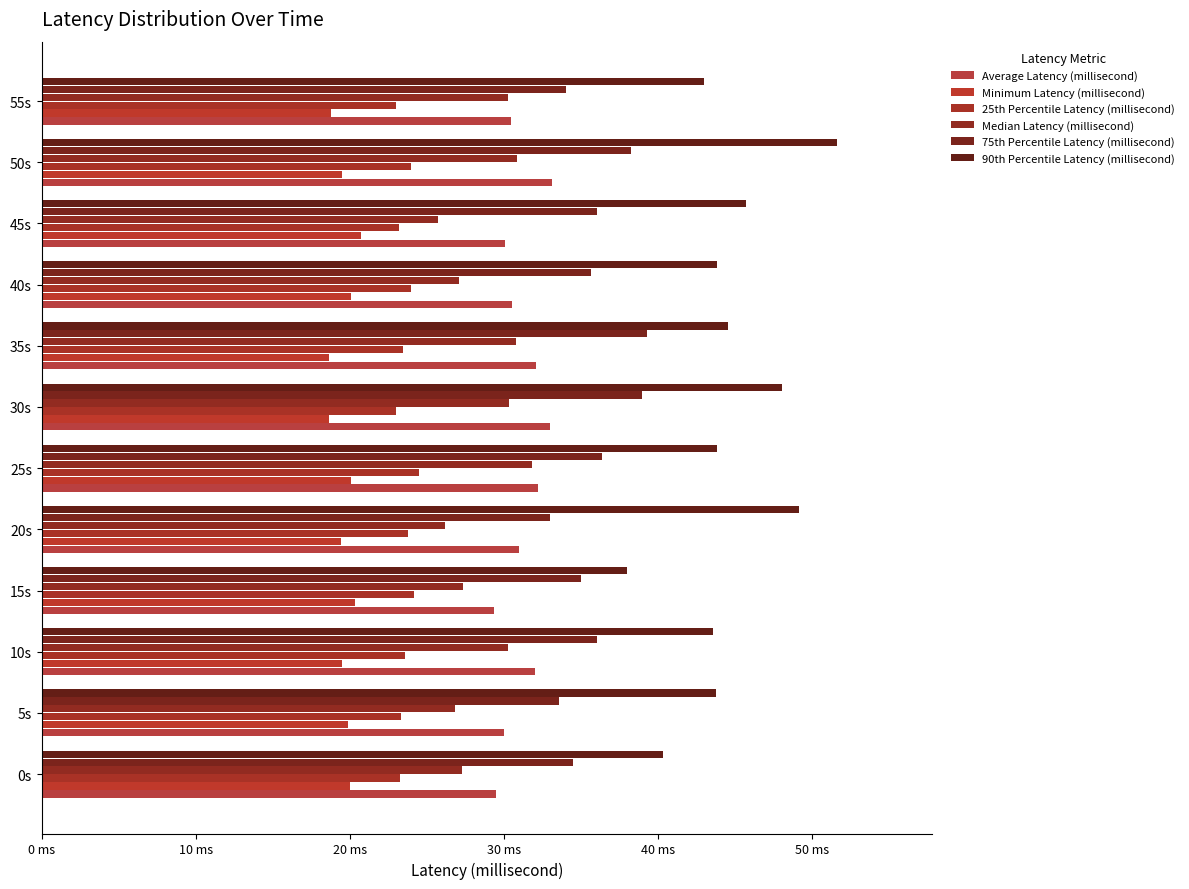

Reading left to right, extract all data points from this chart.

Average Latency (millisecond): 29.5	30.0	32.0	29.4	30.9	32.2	33.0	32.1	30.5	30.1	33.1	30.5
Minimum Latency (millisecond): 20.0	19.9	19.5	20.4	19.4	20.0	18.6	18.6	20.1	20.7	19.5	18.8
25th Percentile Latency (millisecond): 23.3	23.3	23.6	24.2	23.8	24.5	23.0	23.4	24.0	23.2	24.0	23.0
Median Latency (millisecond): 27.2	26.8	30.3	27.4	26.1	31.8	30.3	30.8	27.1	25.7	30.9	30.3
75th Percentile Latency (millisecond): 34.5	33.6	36.0	35.0	33.0	36.4	38.9	39.3	35.6	36.0	38.3	34.0
90th Percentile Latency (millisecond): 40.3	43.8	43.5	38.0	49.1	43.8	48.1	44.5	43.8	45.7	51.6	43.0